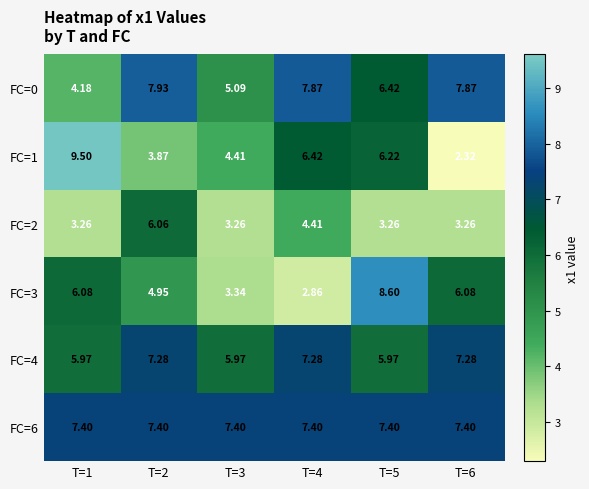

What is the spread (max minus min) of values at T=3?

4.1